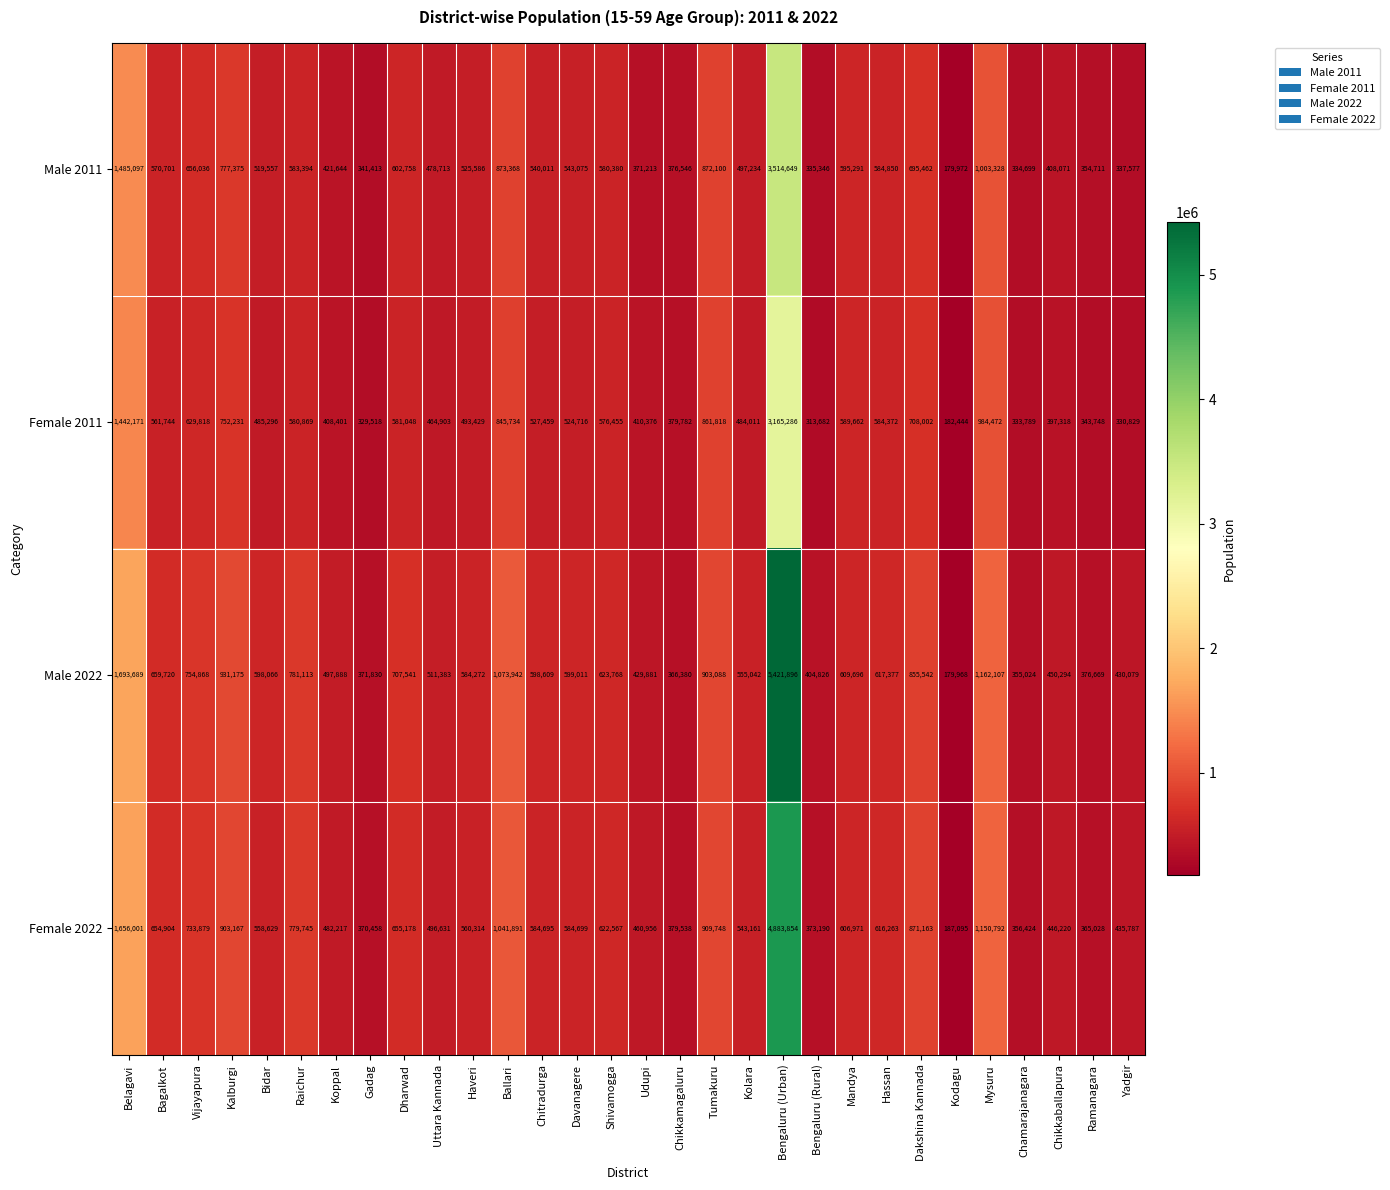

Which series has the largest total across all categories?

Male 2022